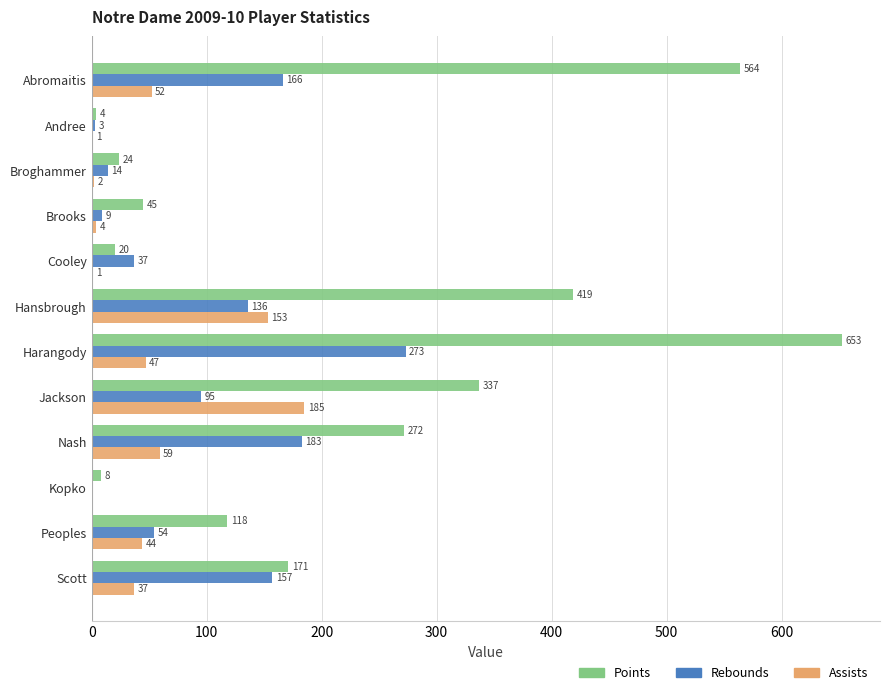

What is the maximum value shown in the chart?

653